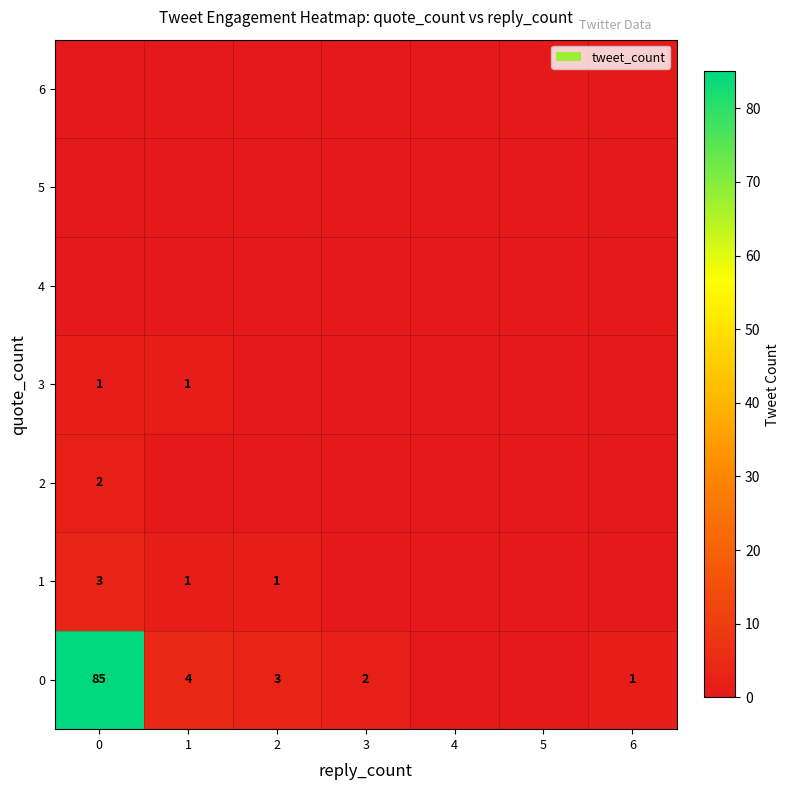

At which category does the chart reach its minimum across all series?

4